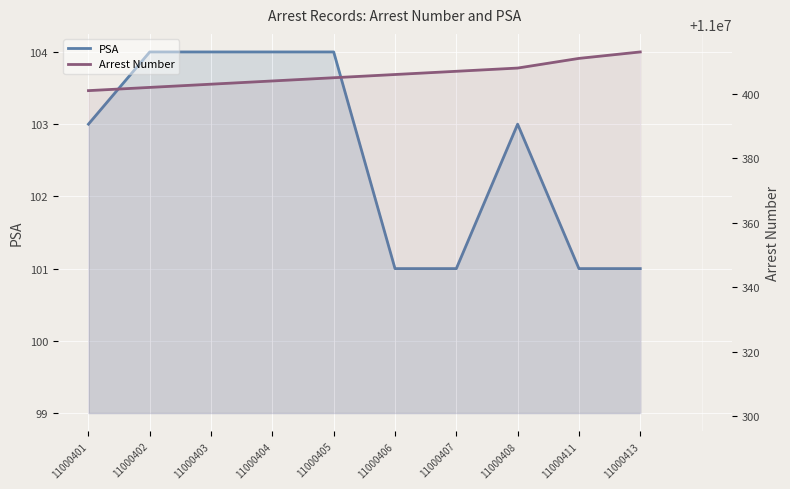

True or false: Arrest Number and PSA intersect in this chart.

False